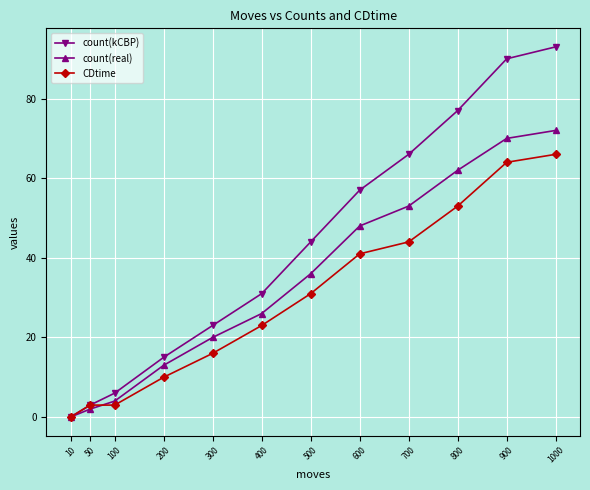

At which label does count(kCBP) reach its peak?

1000